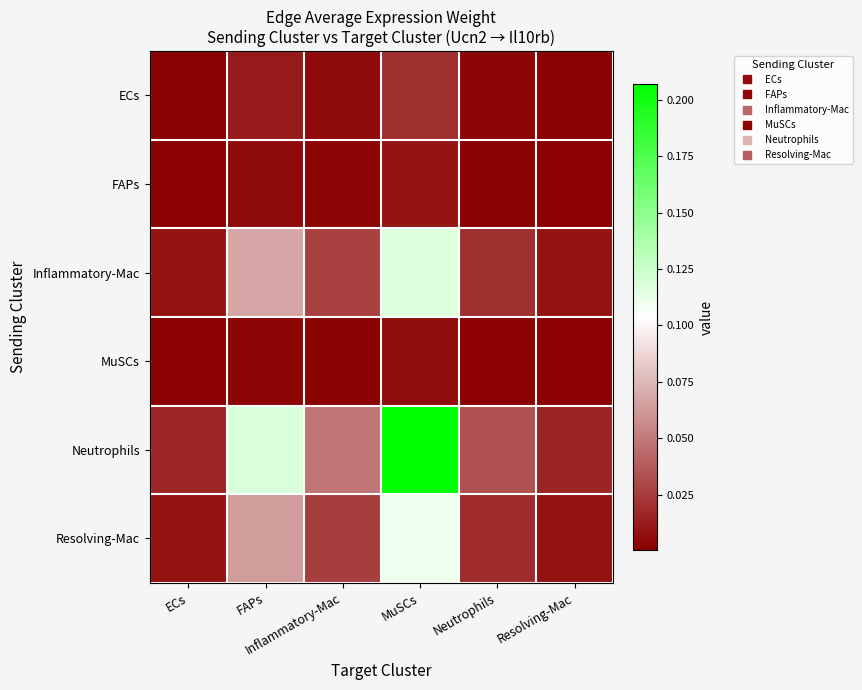

Which series has the largest total across all categories?

Neutrophils